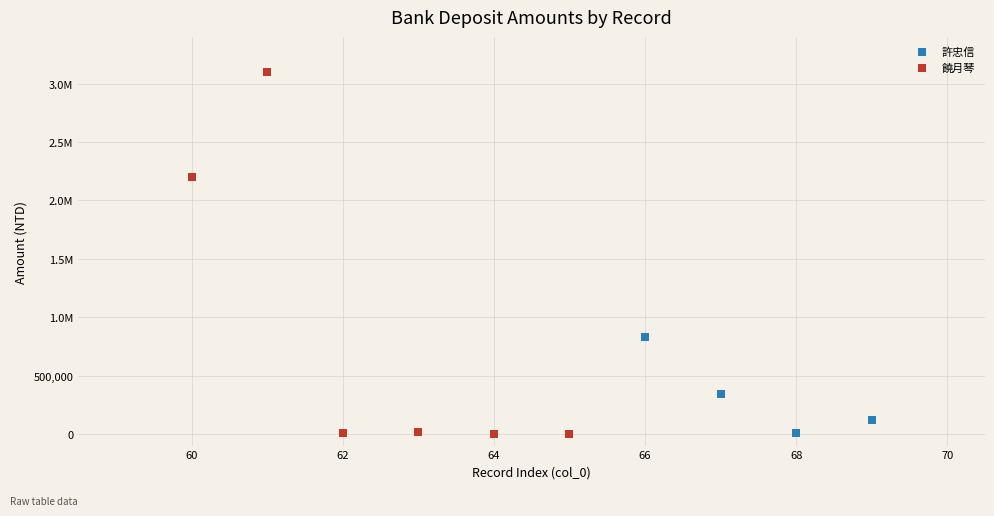

What are all the series names shown in the legend?

許忠信, 饒月琴